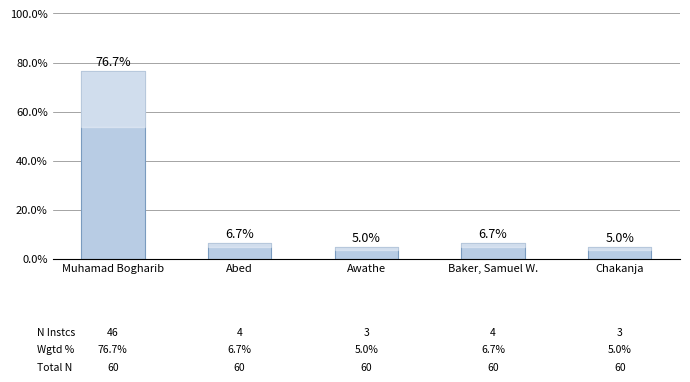

True or false: the data shows 2.2 at Baker, Samuel W..

False